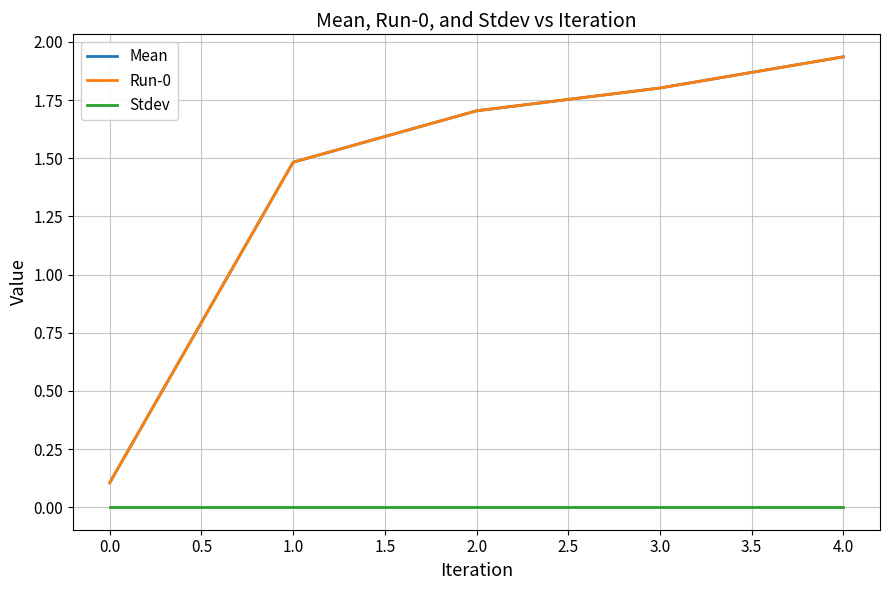

How many lines are shown in the chart?

3